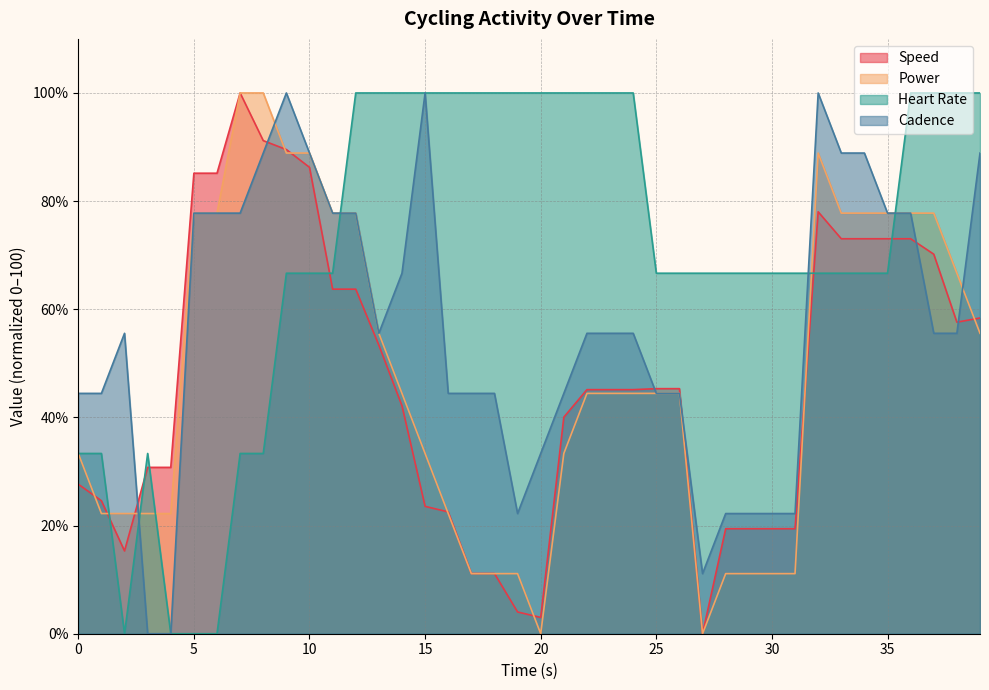

Which series ends up on top after the final intersection of Cadence and Heart Rate?

Heart Rate